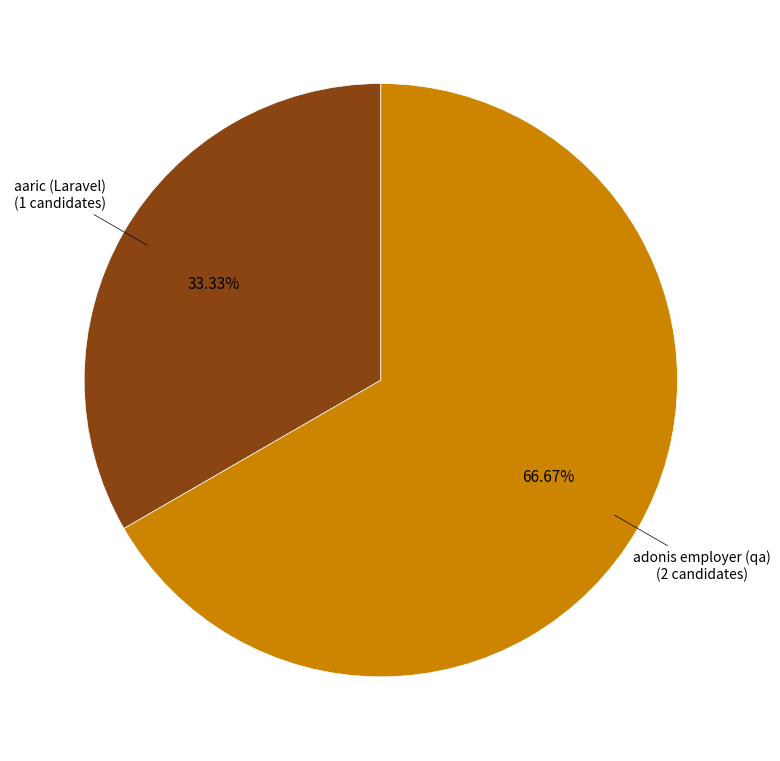

Is there any slice that represents more than half of the pie?

Yes